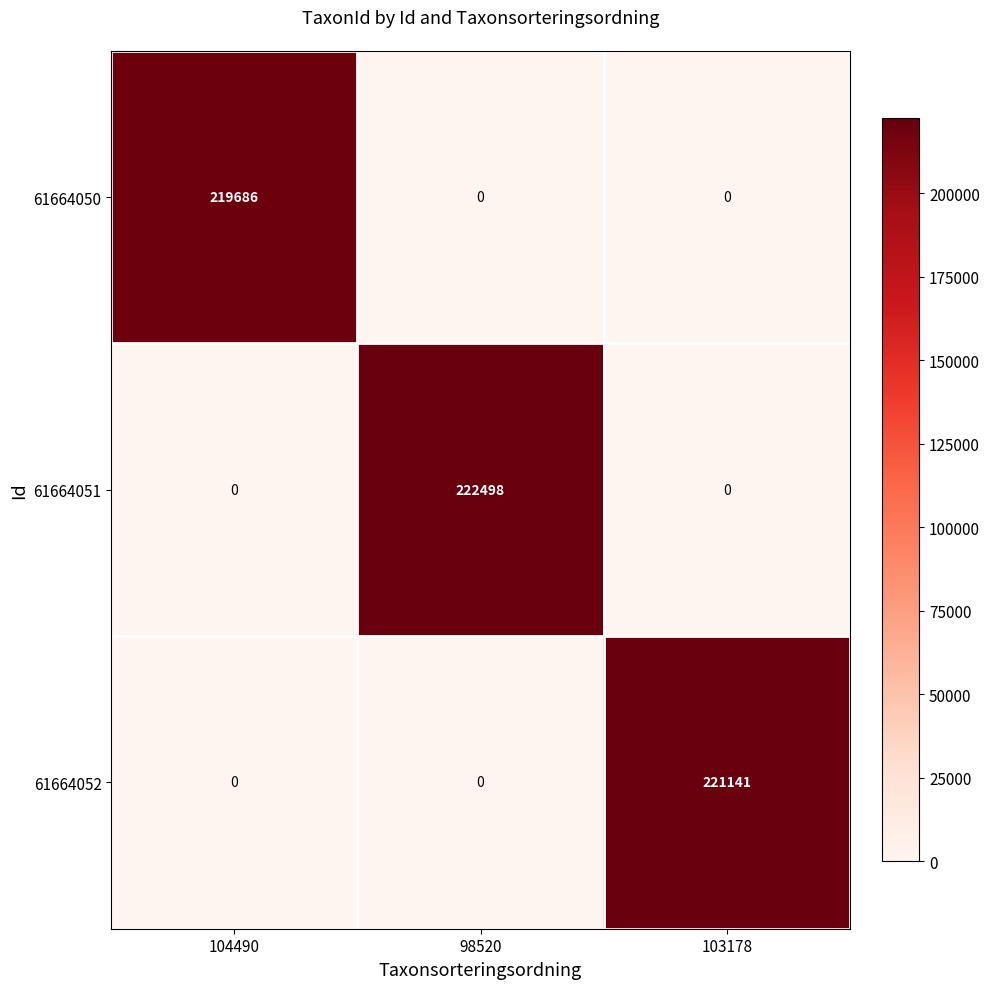

Reading left to right, list all the values displayed in this chart.

61664050: 219686	0	0
61664051: 0	222498	0
61664052: 0	0	221141